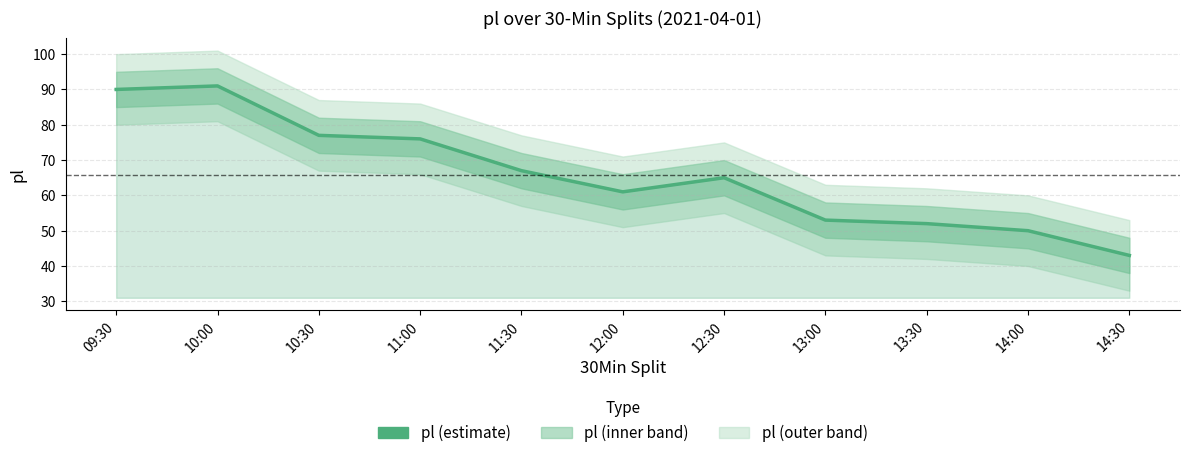

Which has a higher value, 10:30 or 12:30?

10:30